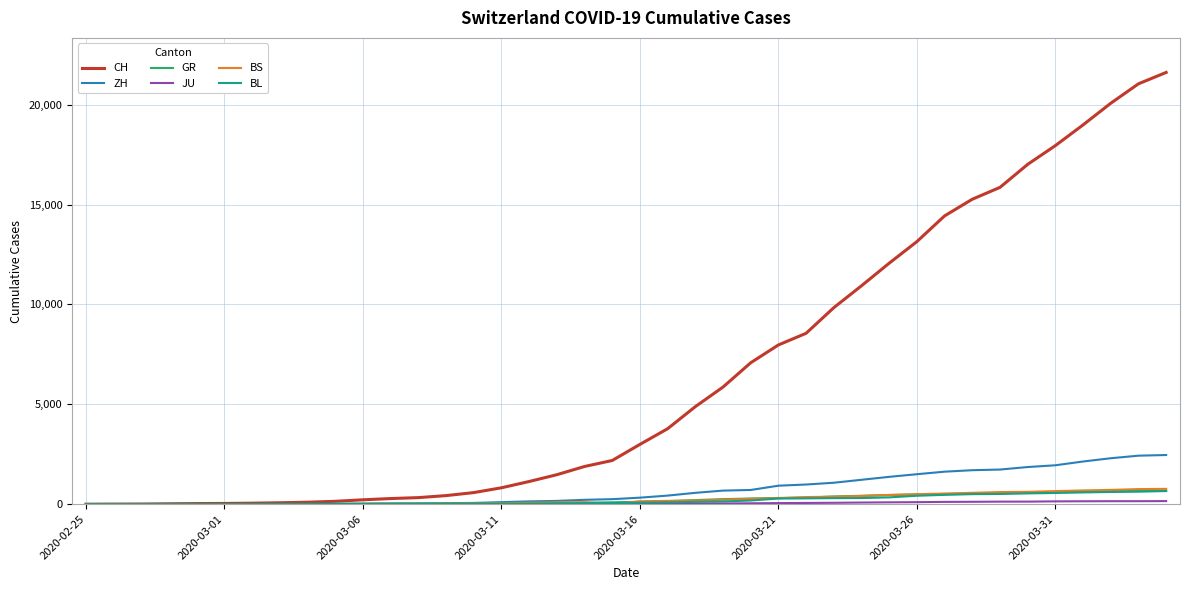

How many lines are shown in the chart?

6